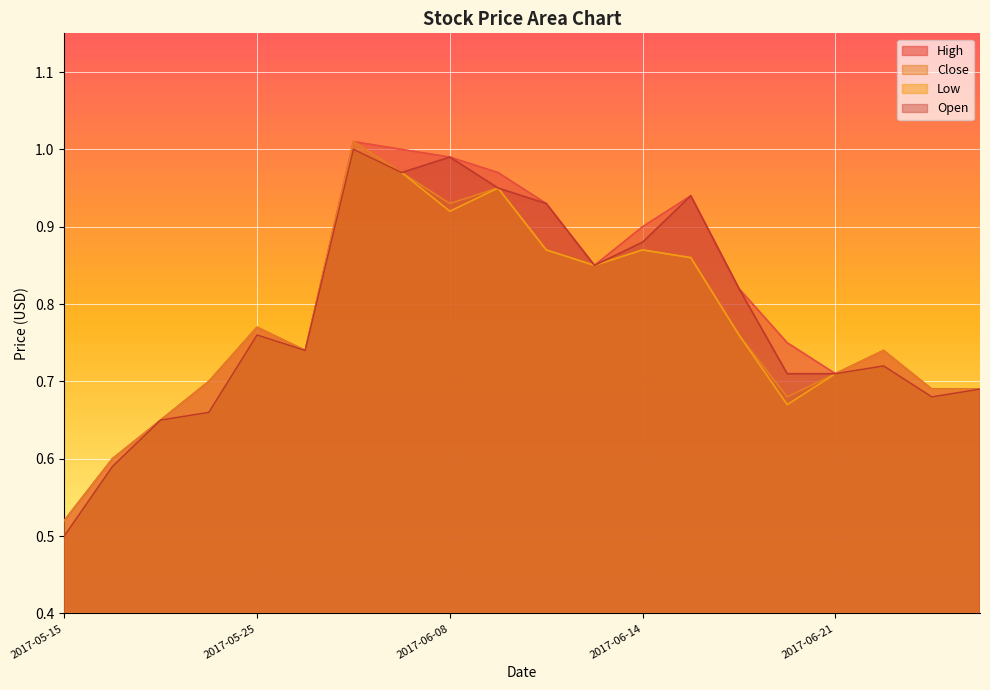

Is it true that Open equals 0.8 at 2017-05-25?

True